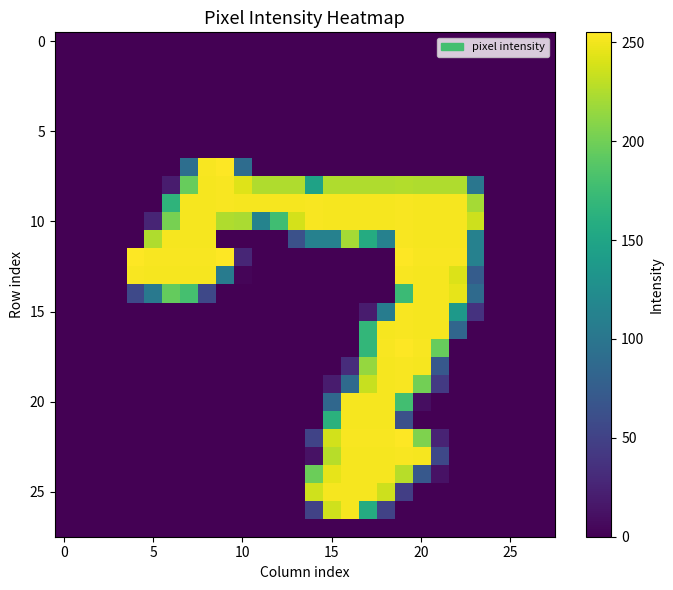

At which category is the sum across all series the highest?

19